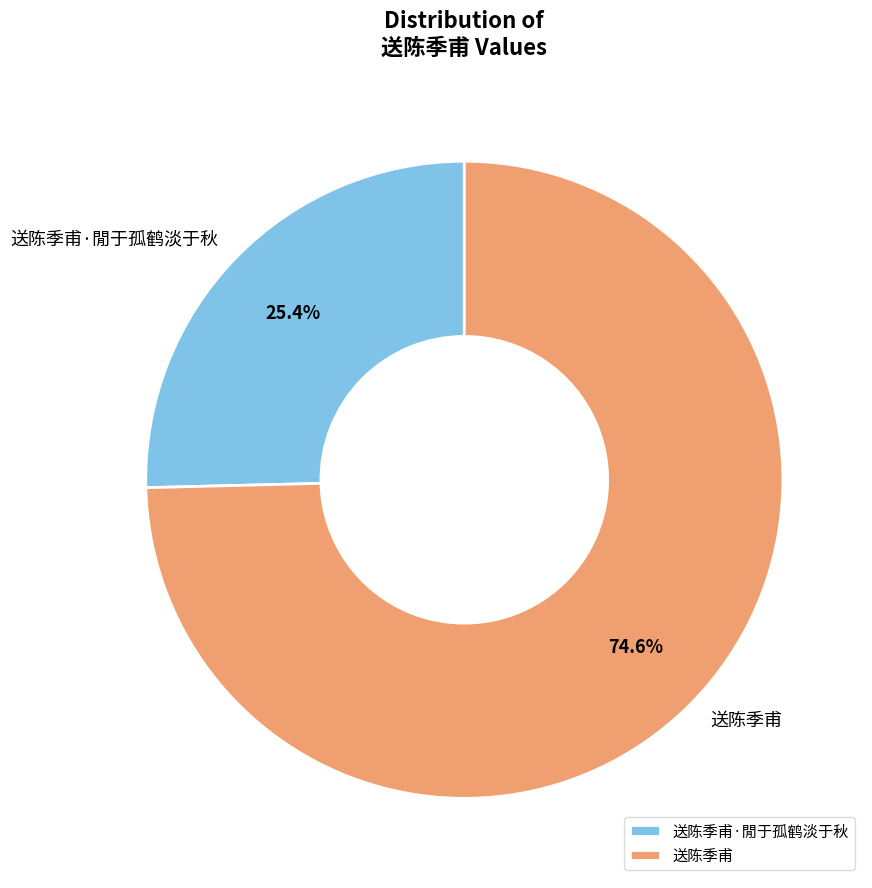

Which has a higher value, 送陈季甫·閒于孤鹤淡于秋 or 送陈季甫?

送陈季甫